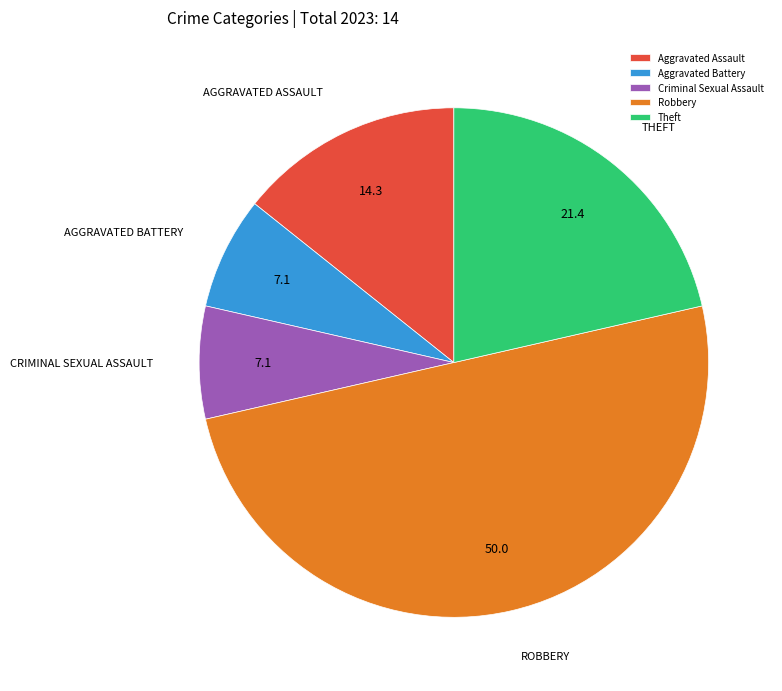

What is the largest slice in the pie chart?

Robbery